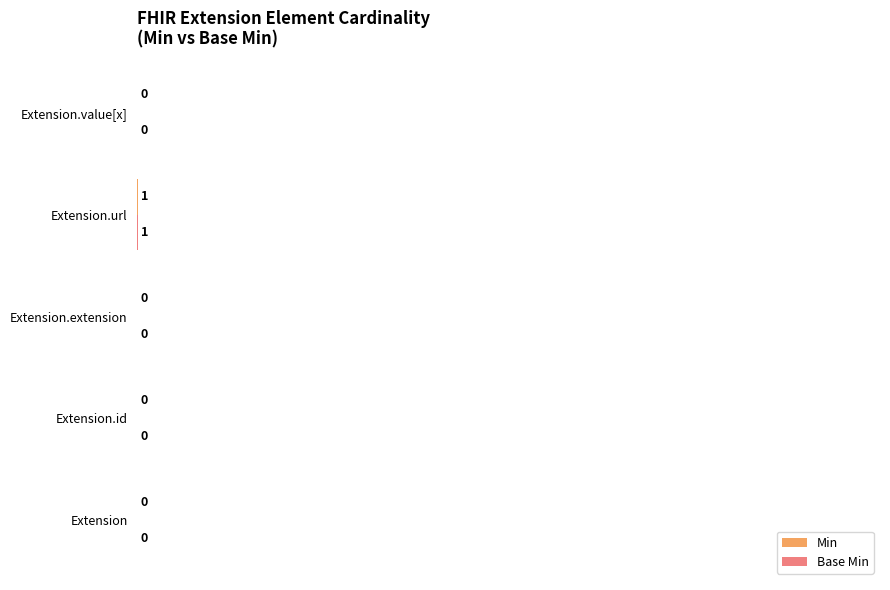

How many data points does each series have?

5